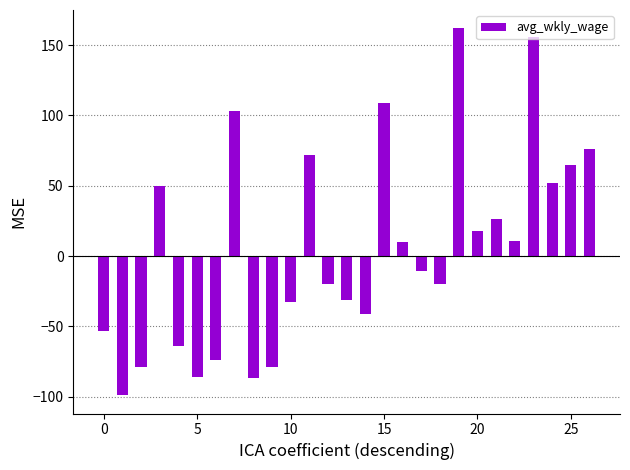

What is the value of the 13th bar from the left?

-20